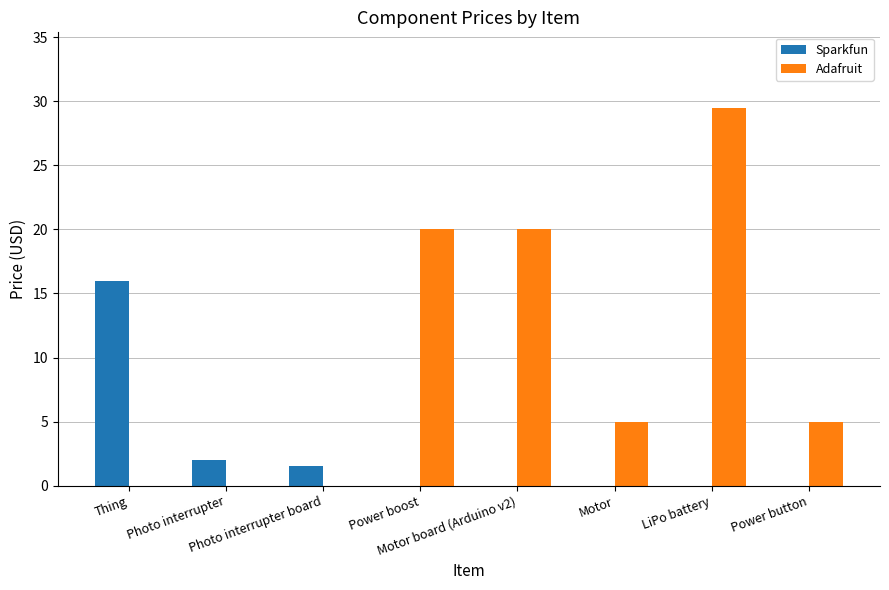

What is the maximum value shown in the chart?

29.5